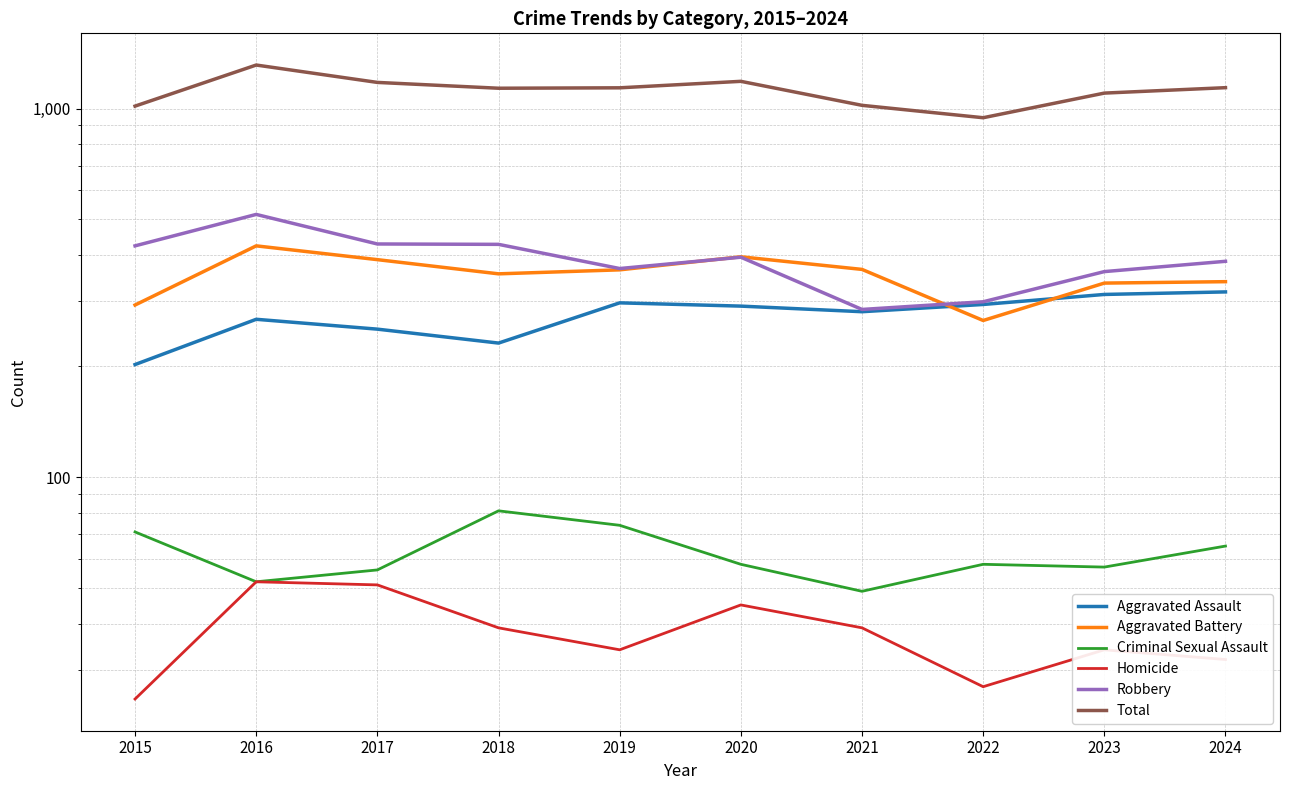

Reading left to right, extract all data points from this chart.

Aggravated Assault: 202	268	252	231	297	291	281	294	313	318
Aggravated Battery: 293	424	389	356	365	396	366	266	336	339
Criminal Sexual Assault: 71	52	56	81	74	58	49	58	57	65
Homicide: 25	52	51	39	34	45	39	27	34	32
Robbery: 424	516	429	428	368	395	285	299	361	385
Total: 1015	1312	1177	1135	1138	1185	1020	944	1101	1139